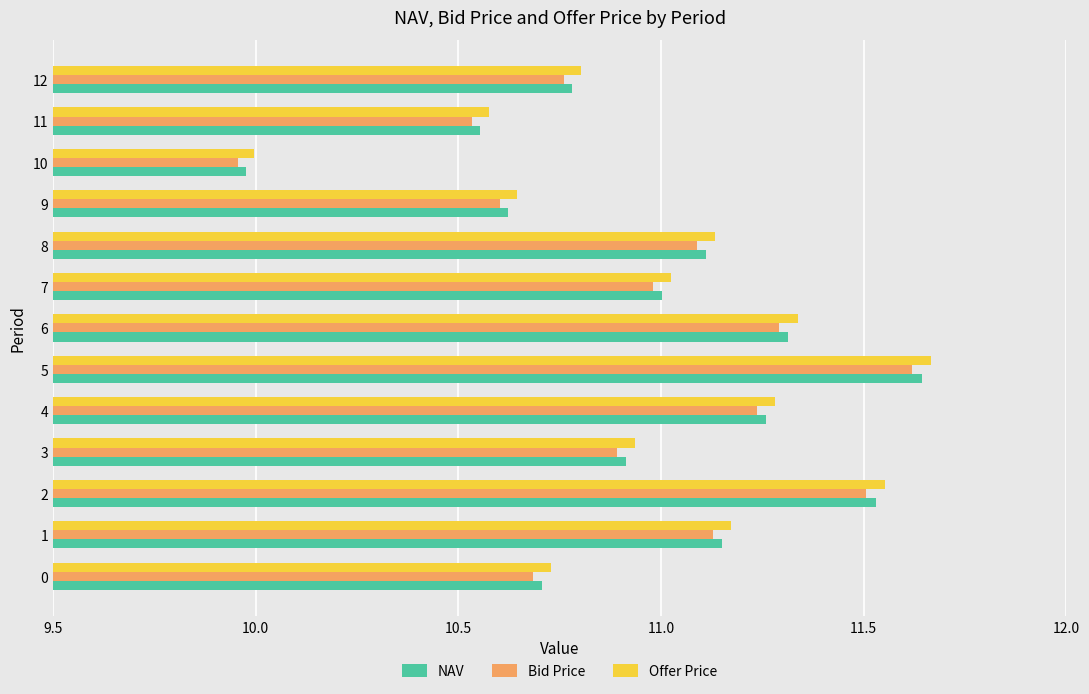

At 11, list the series in order from smallest to largest.

Bid Price, NAV, Offer Price